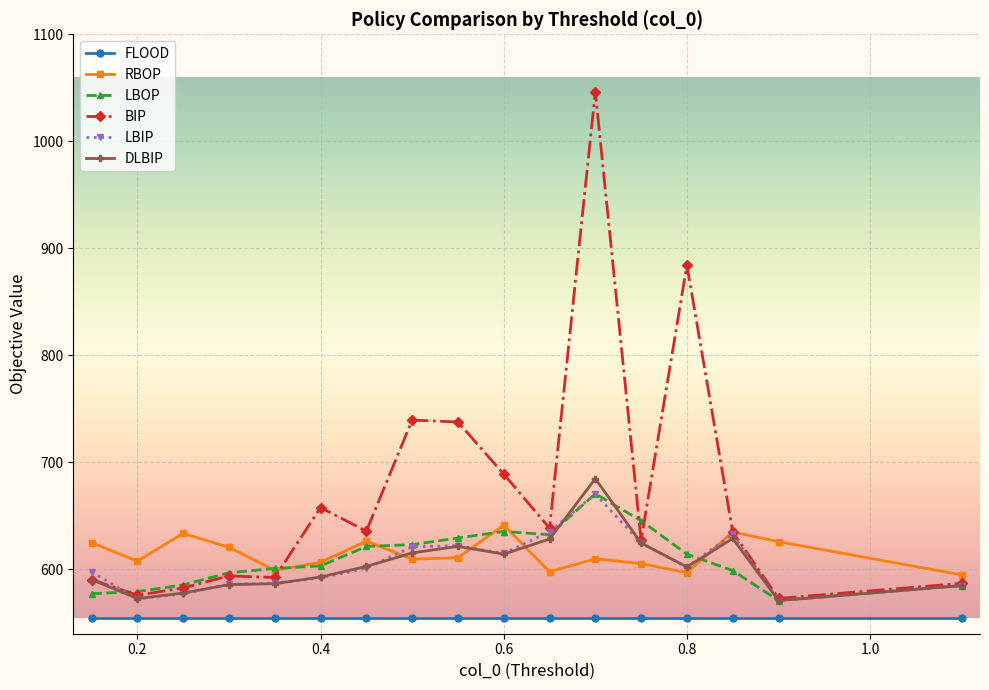

Which series has the widest spread of values?

BIP